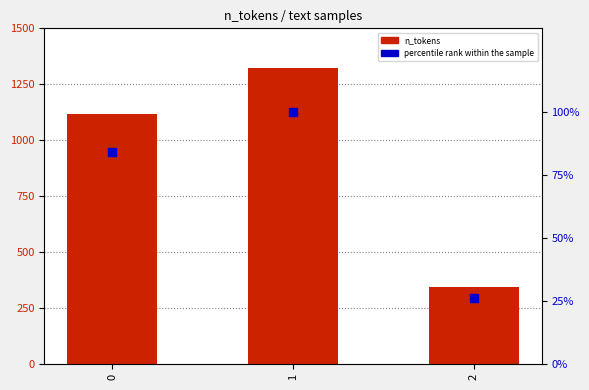

Which series has the largest total across all categories?

n_tokens